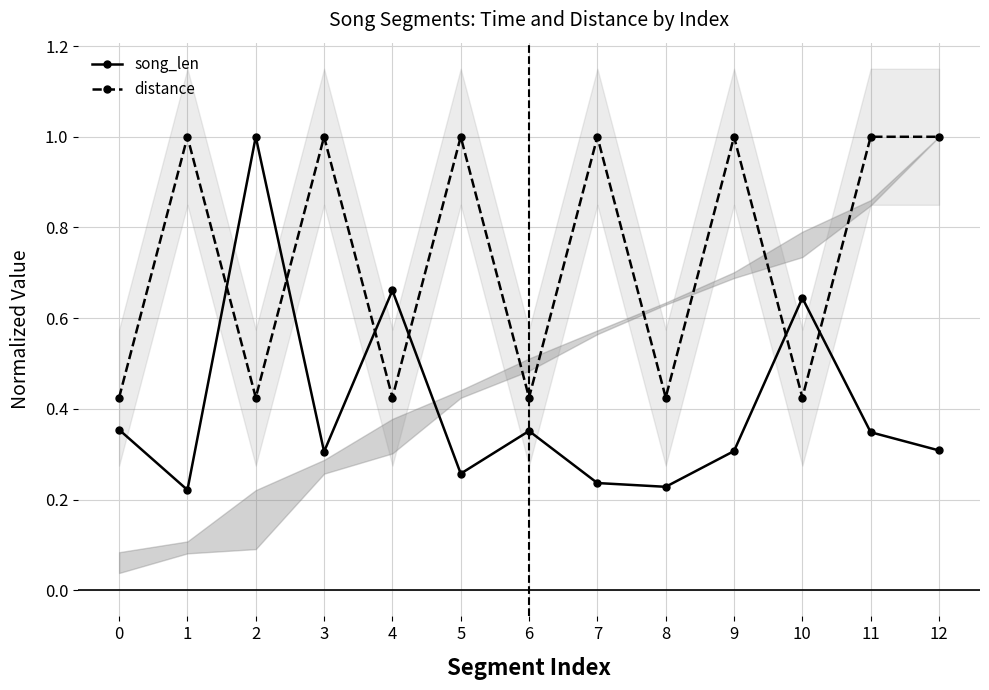

What is the value of the song_len point at the 10th from the left?

0.3